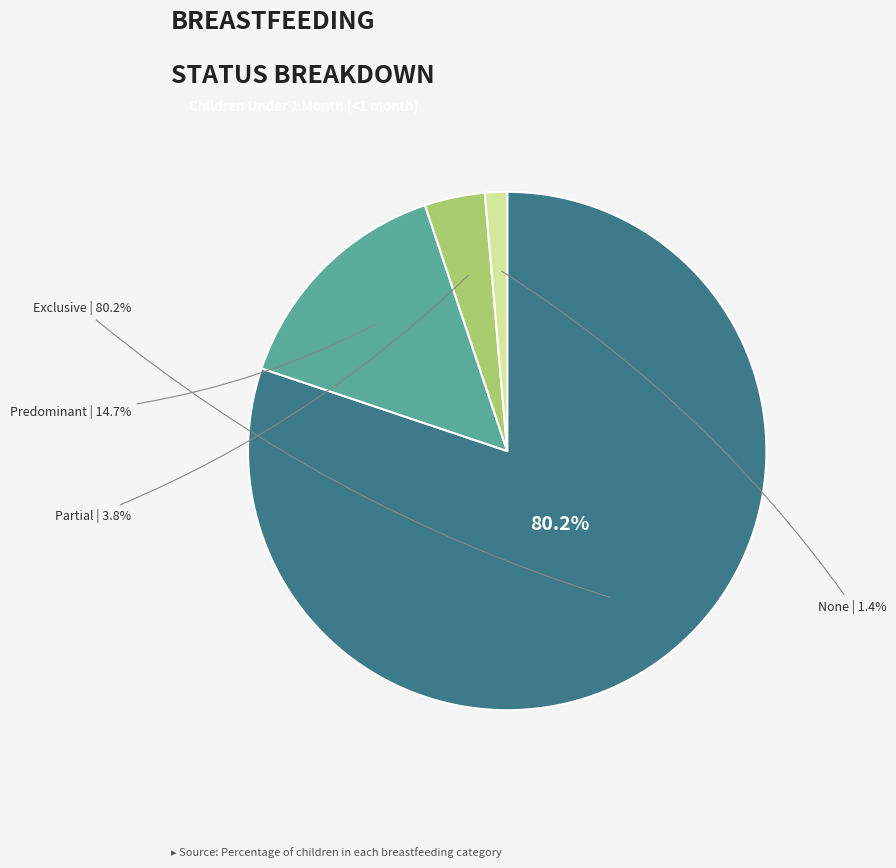

How much of the chart is everything except Predominant?

85.3%